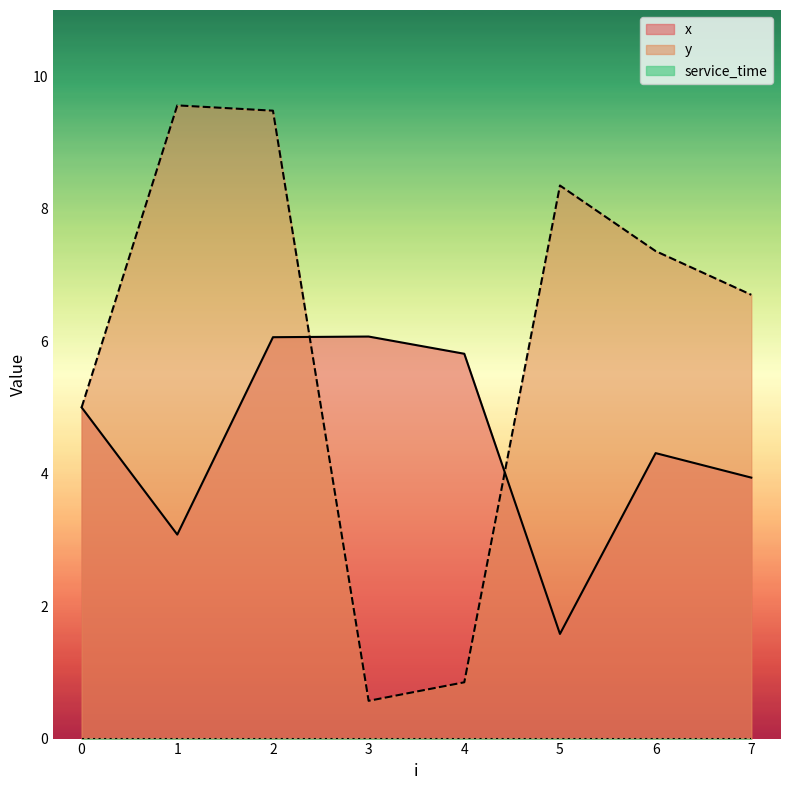

What is the total value across all series at 4?

6.7